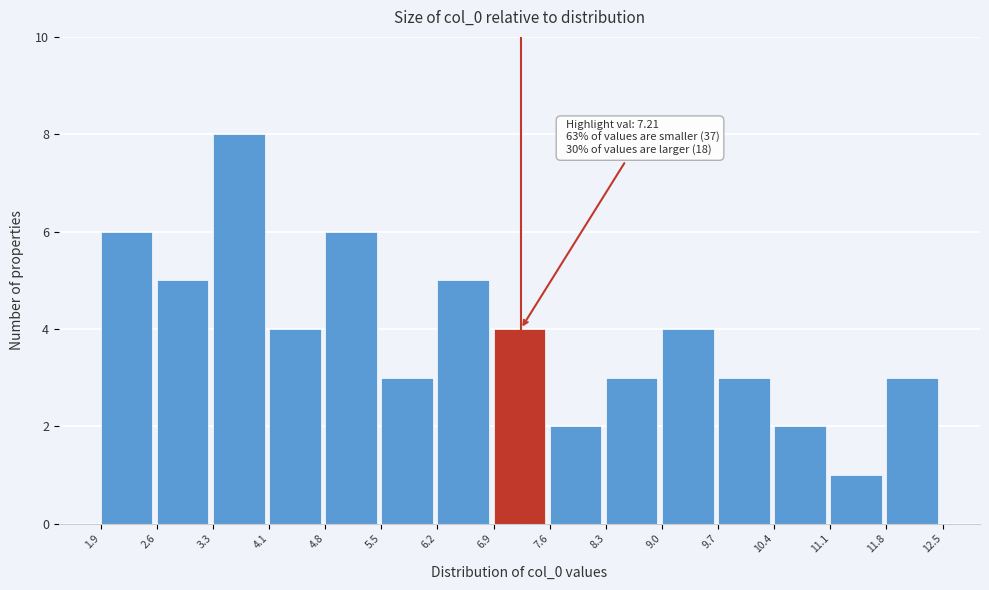

Which range on the x-axis has the tallest bar?

3.3 to 4.1